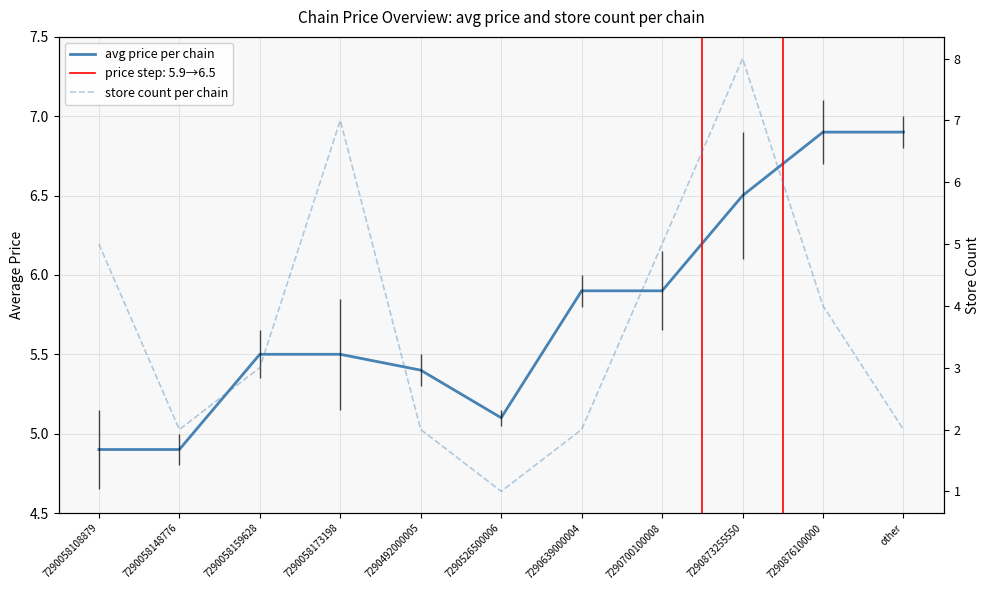

List the series in order of their overall mean, highest first.

avg price per chain, store count per chain